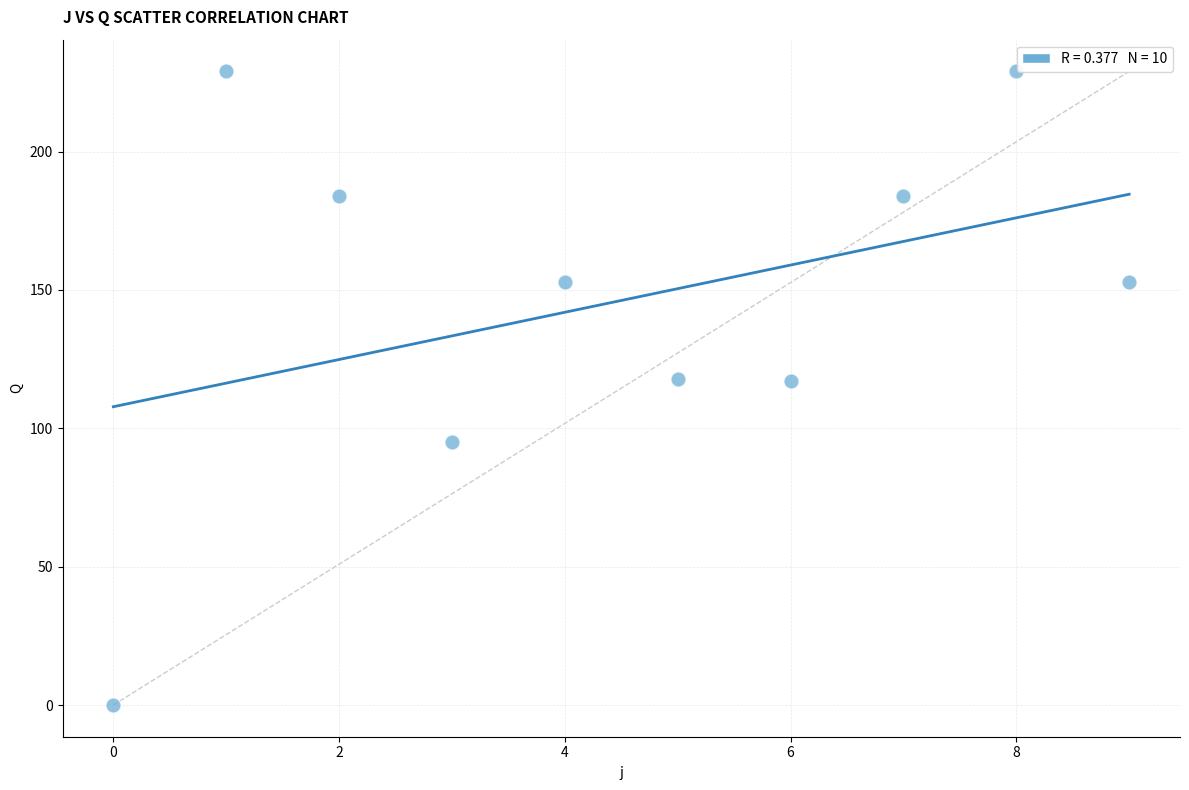

What is the average Y value?

146